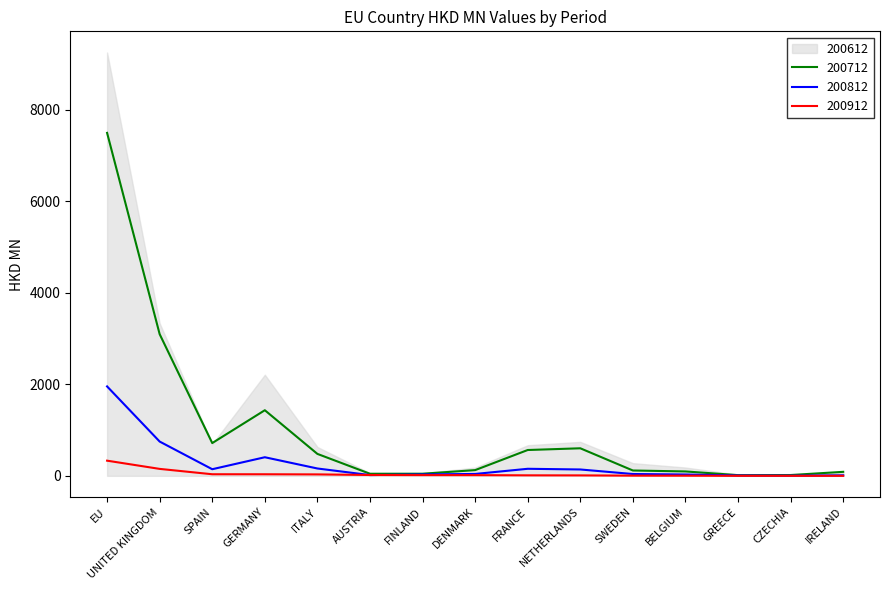

The 200712 series shows 3097.5 at UNITED KINGDOM. True or false?

True